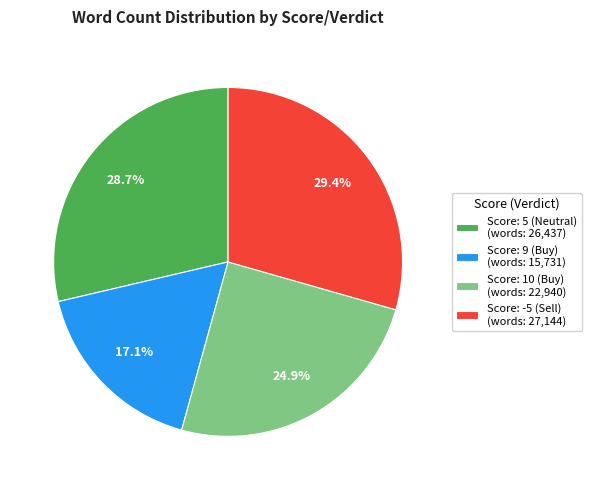

What is the smallest slice in the pie chart?

Score: 9 (Buy) (words: 15,731)